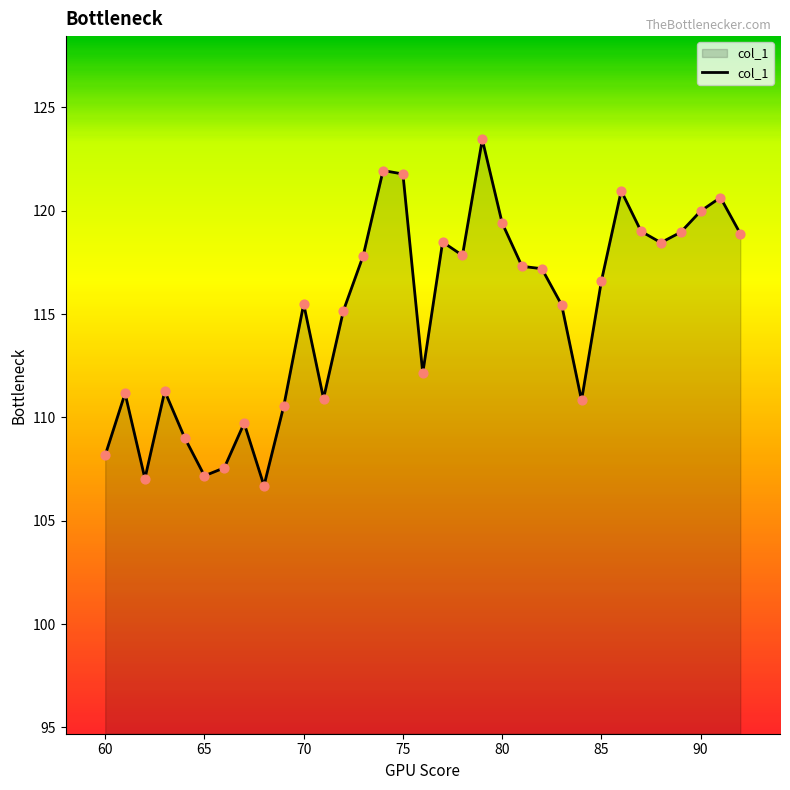

What is the smallest value displayed?

106.7